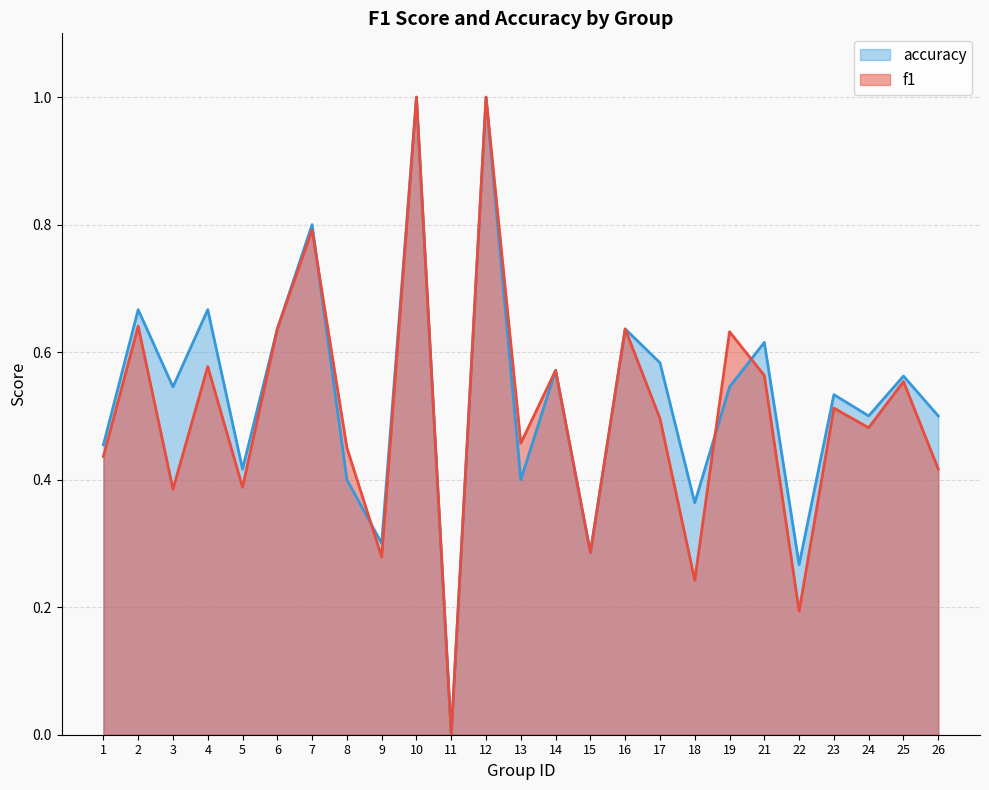

What is the difference between the f1 values at 26 and 22?

0.2